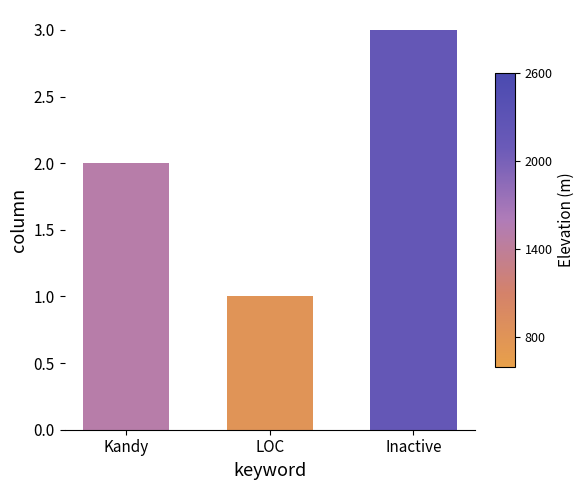

At which label is the value closest to 2?

Kandy